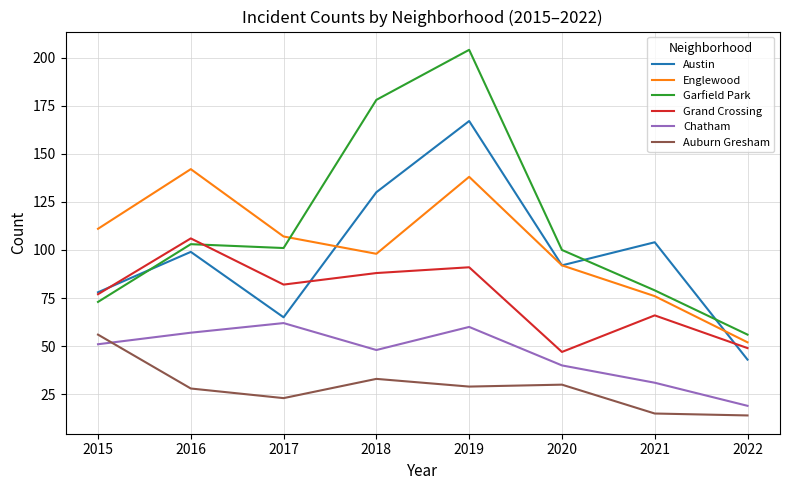

What is the highest value of the Garfield Park series?

204